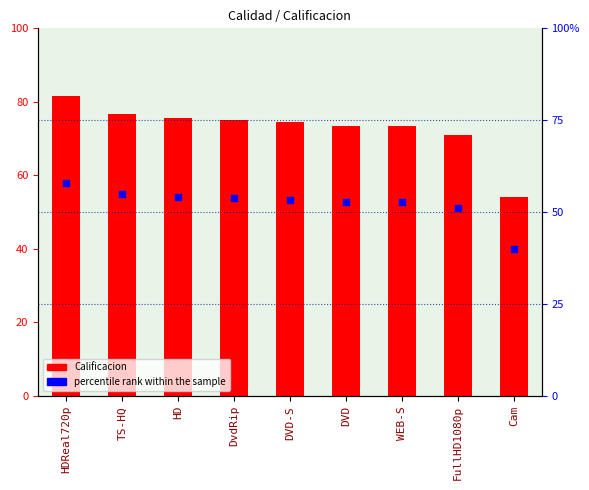

Which series contains the lowest Y value?

percentile rank within the sample